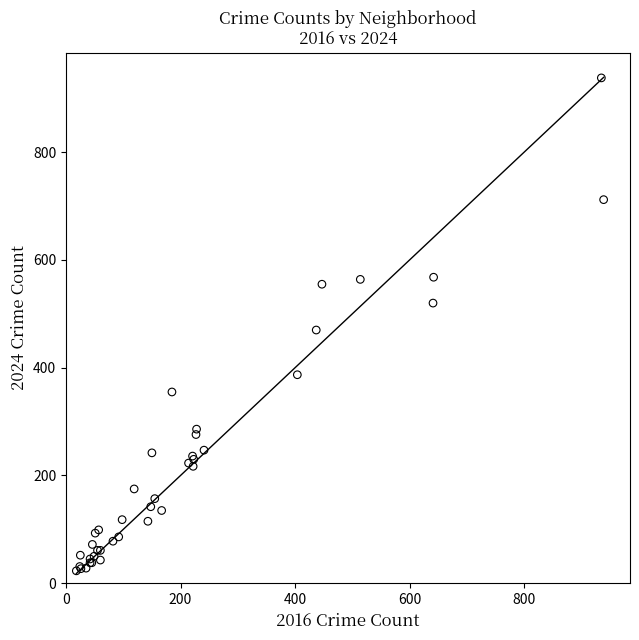

What Y value in the scatter plot is closest to 480?

470